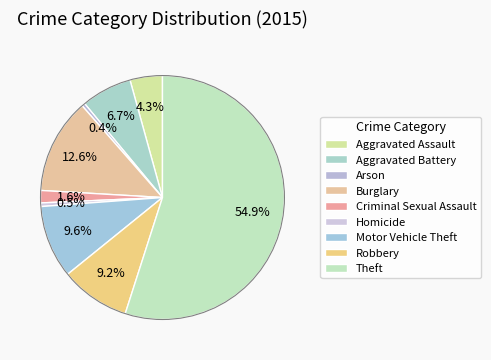

Does Theft represent more than half of the total?

Yes